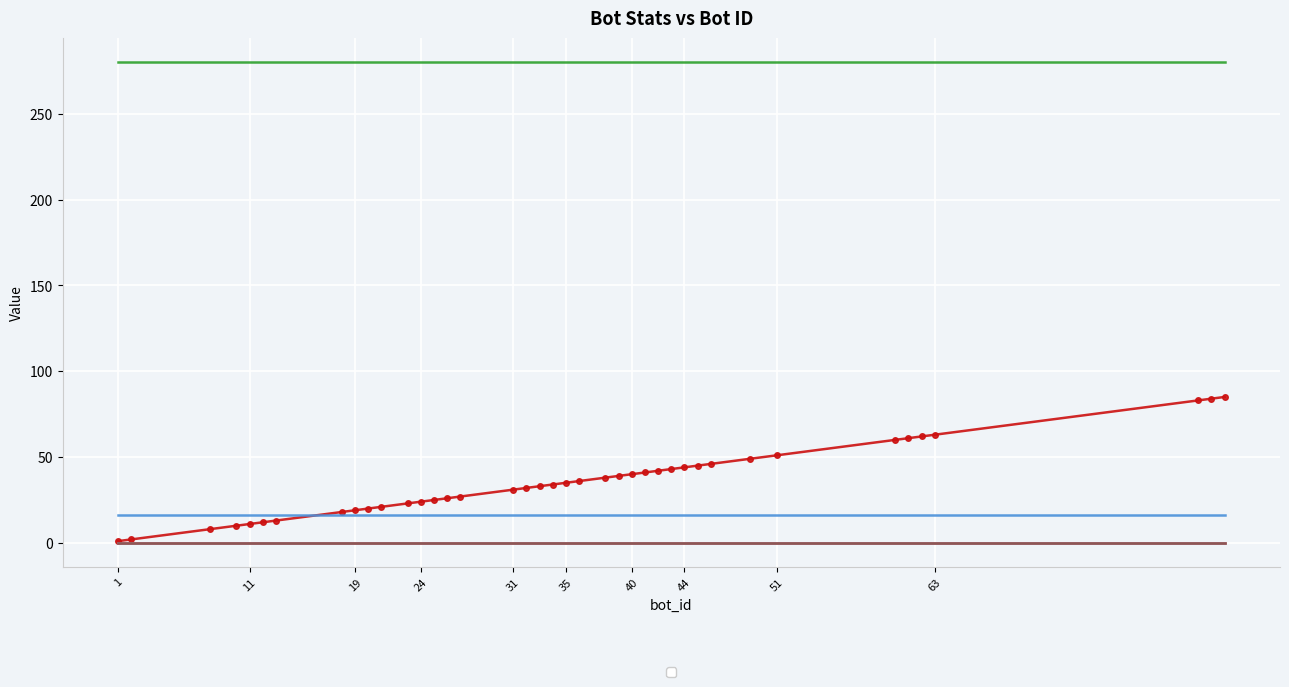

Does the chart display data point markers on the line(s)?

Yes